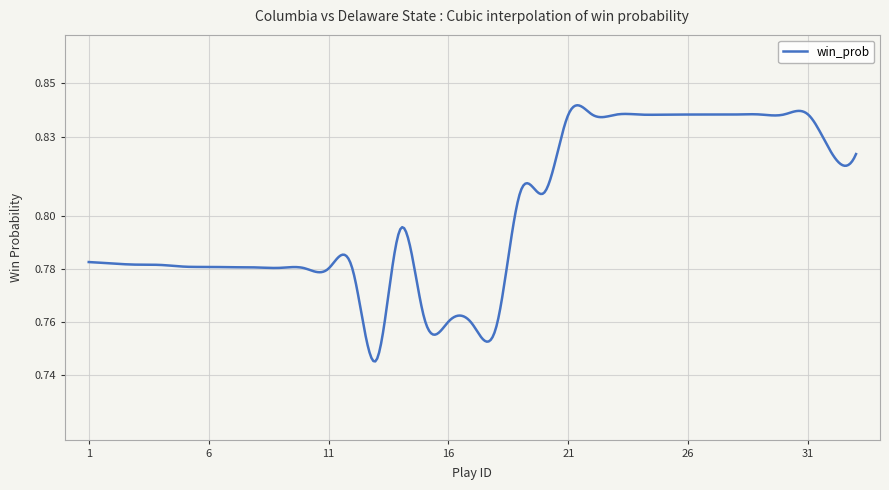

Is this an area chart (filled region under the line)?

No